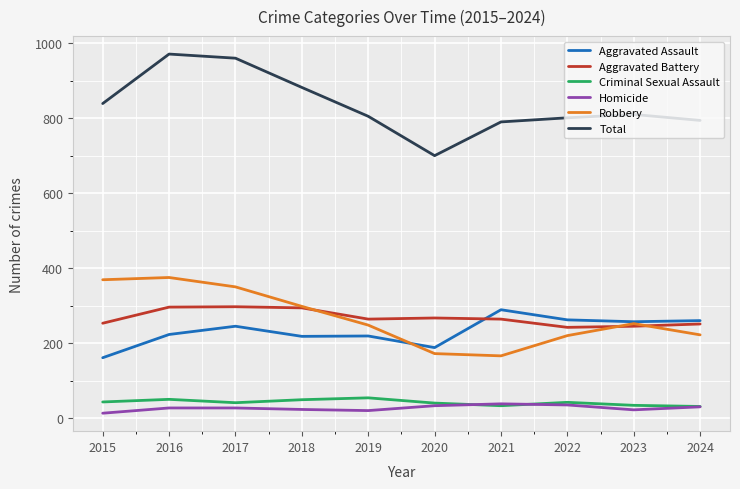

How many lines are shown in the chart?

6